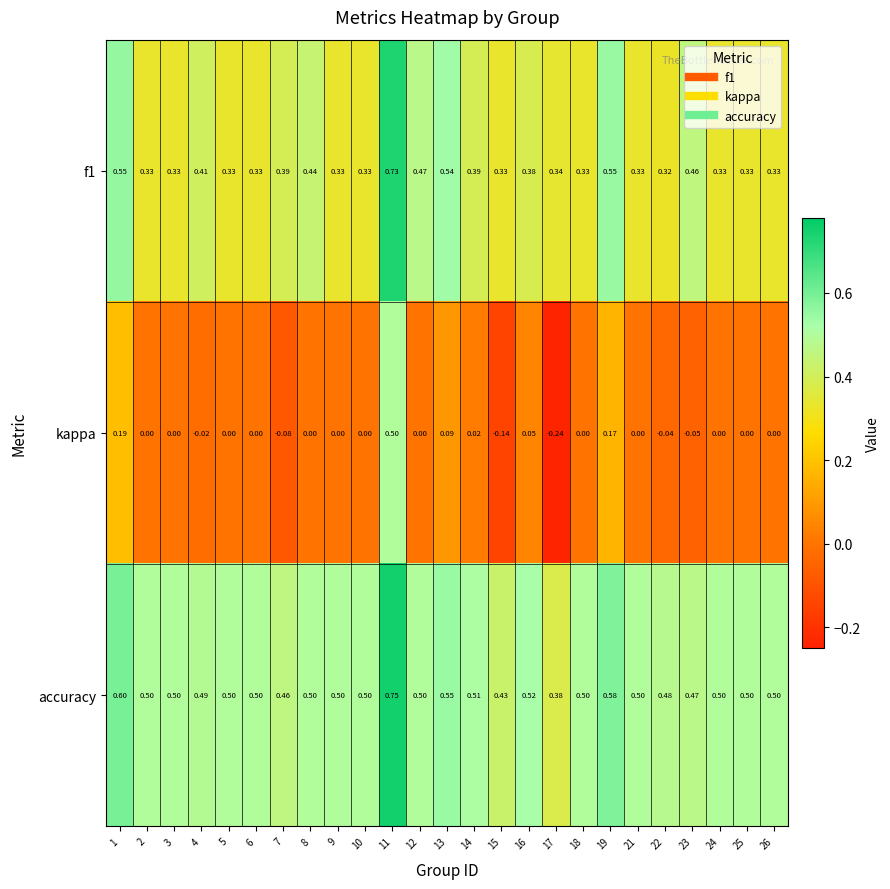

How many categories are shown in the chart?

25